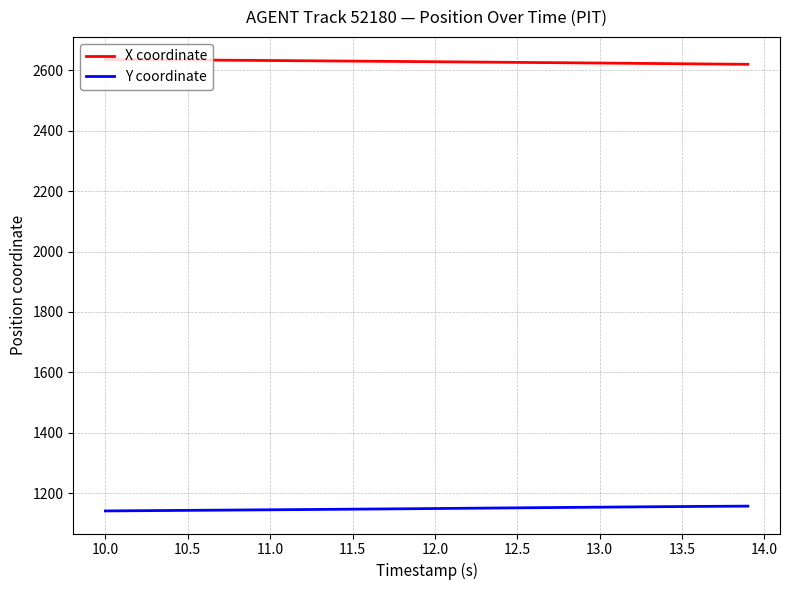

List the series in order of their overall mean, highest first.

X coordinate, Y coordinate